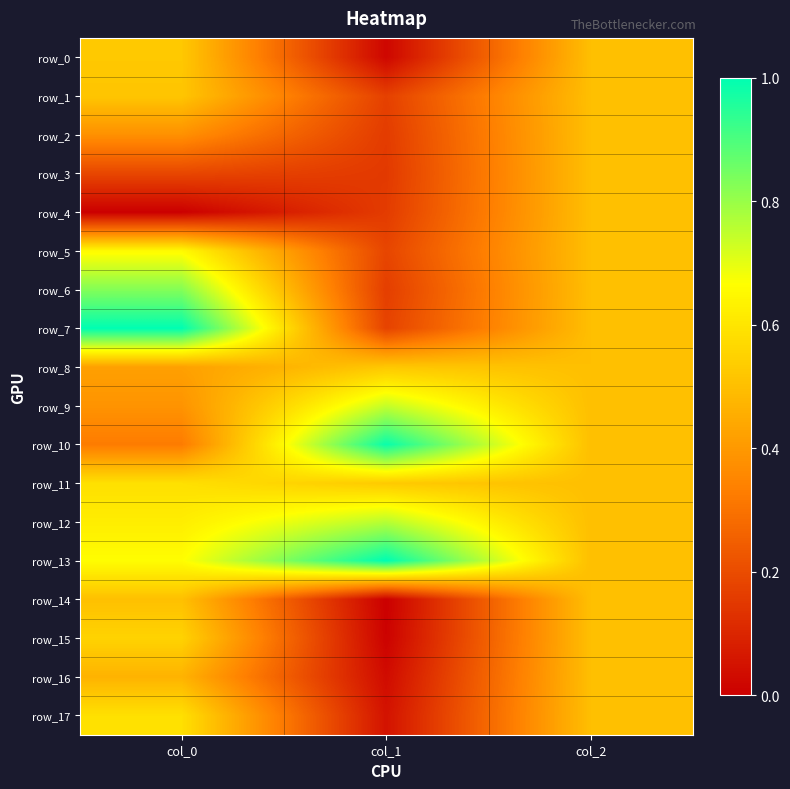

Which category has the lowest value in the row_12 series?

col_2